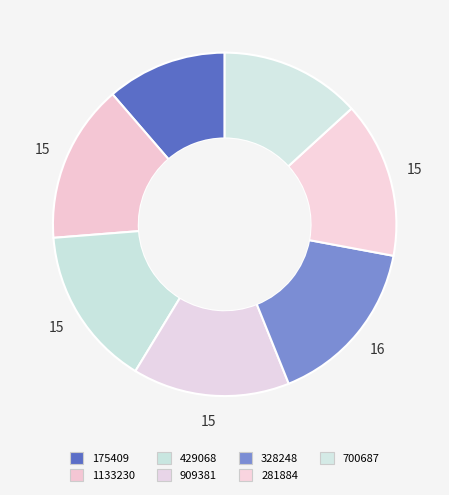

How much of the chart is everything except 328248?

84.0%